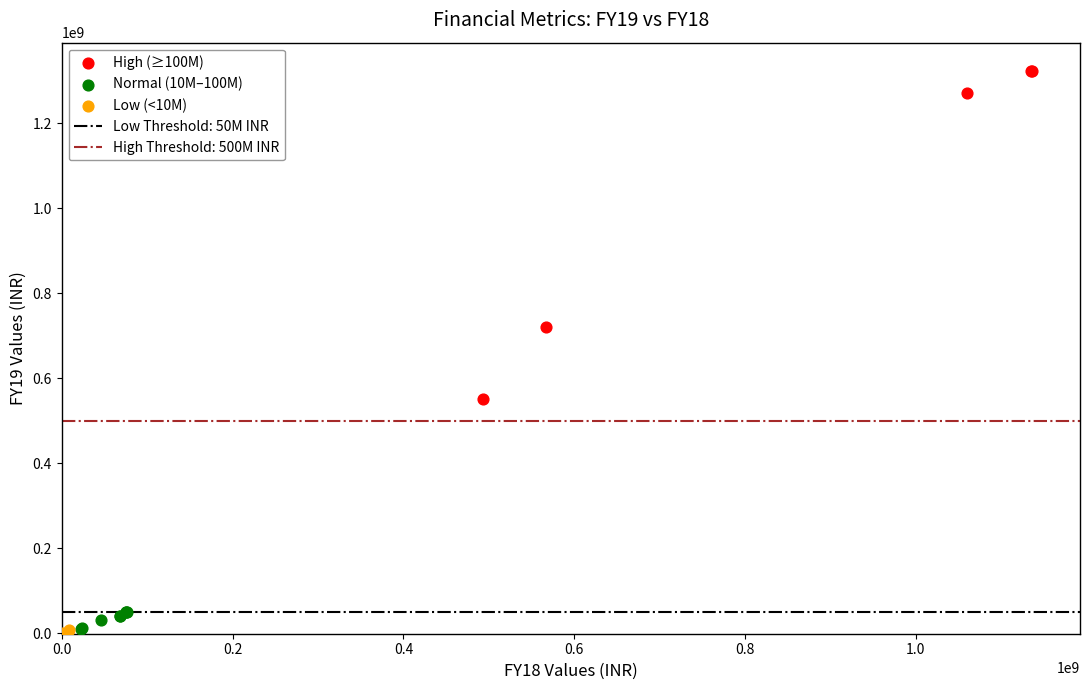

Which series has the largest Y range (max minus min)?

High (≥100M)